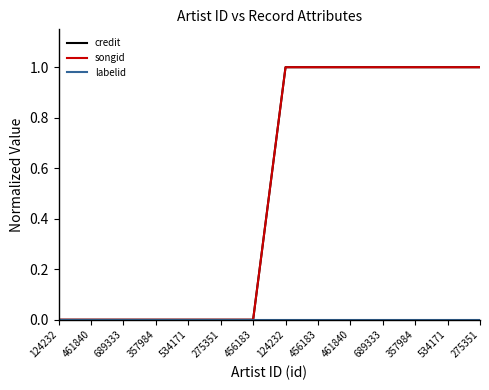

Which series has the widest spread of values?

credit